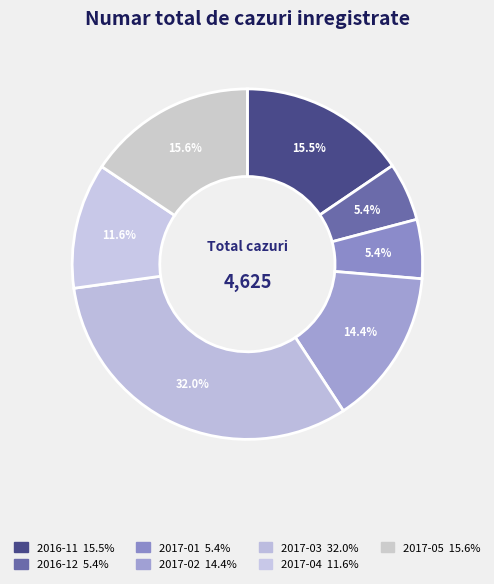

How much of the chart is everything except 2017-03?

68.0%